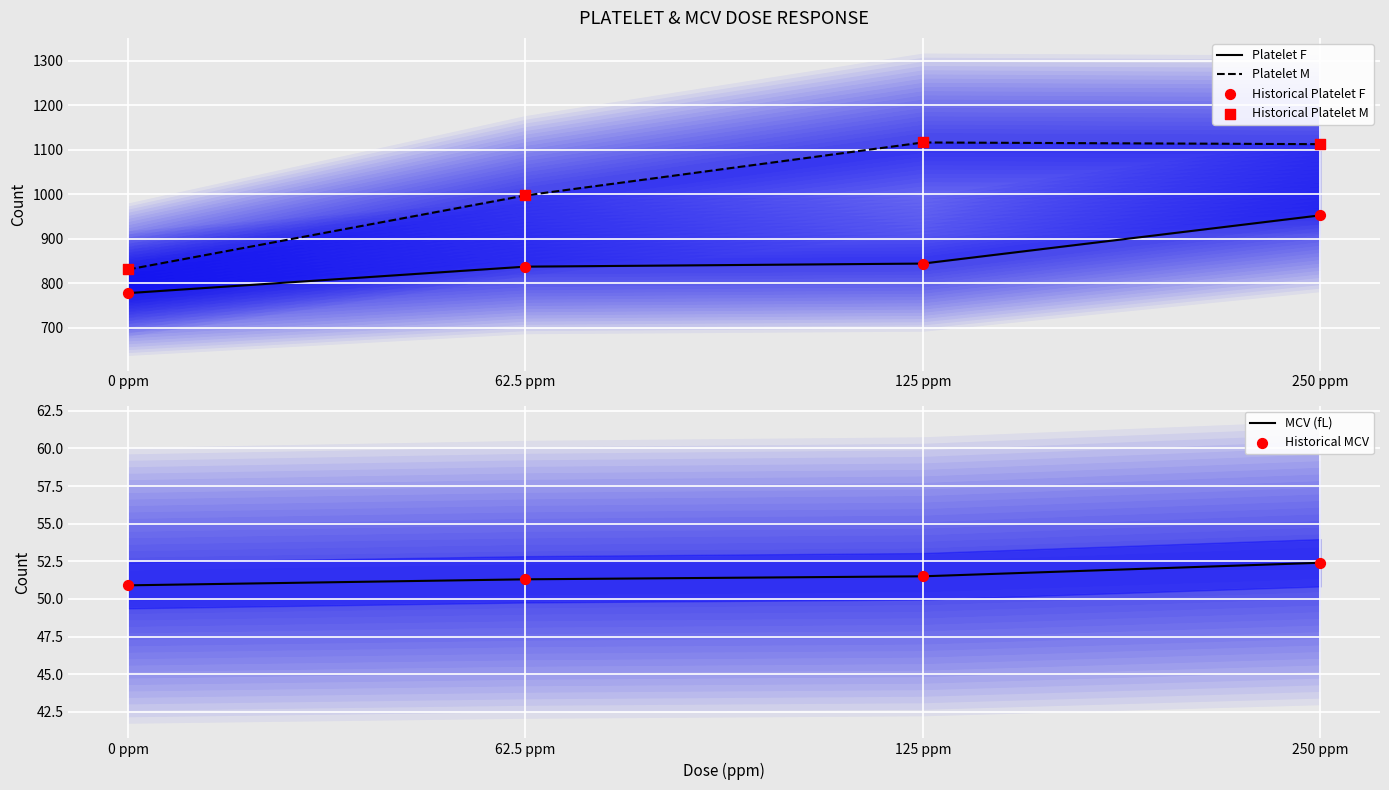

Which series has the widest spread of Y values?

Platelet M